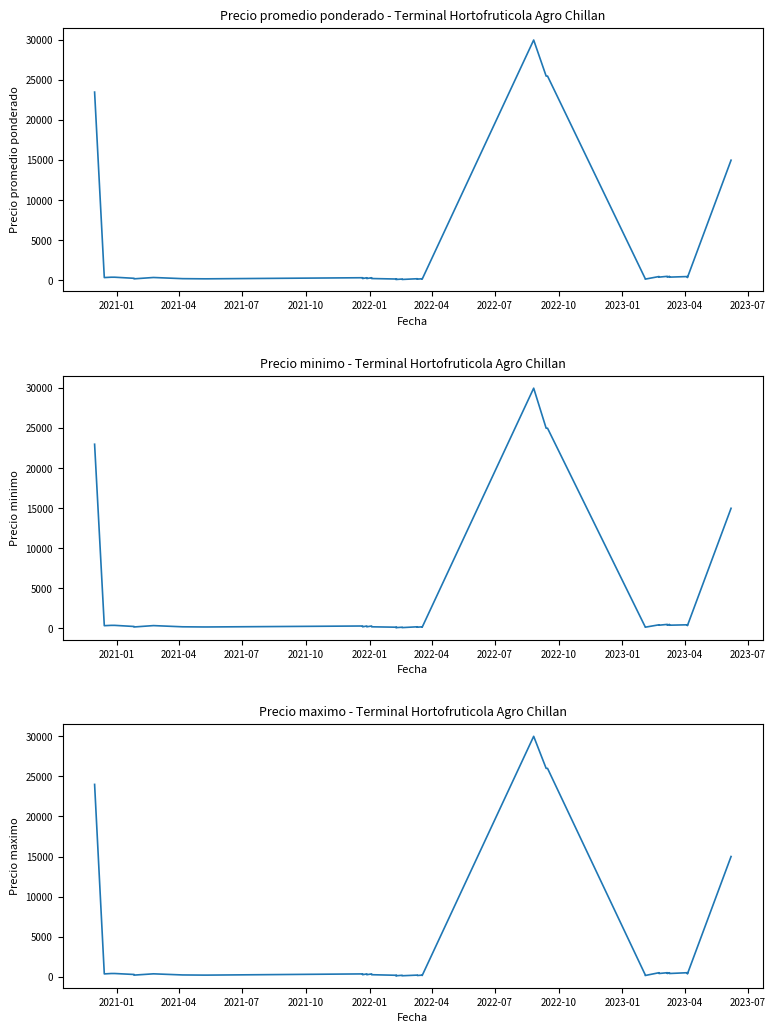

Reading left to right, transcribe all the data shown in this chart.

Precio promedio ponderado: 23500	345	390	390	253	189	355	210	190	190	325	225	325	225	325	225	165	110	165	110	165	110	200	150	200	150	30000	25500	25500	225	150	475	400	500	400	500	400	472	350	15000
Precio minimo: 23000	340	380	380	240	180	350	200	180	180	300	200	300	200	300	200	150	100	150	100	150	100	200	150	200	150	30000	25000	25000	200	150	450	400	500	400	500	400	450	350	15000
Precio maximo: 24000	350	400	400	280	200	360	220	200	200	350	250	350	250	350	250	180	120	180	120	180	120	200	150	200	150	30000	26000	26000	250	150	500	400	500	400	500	400	500	350	15000